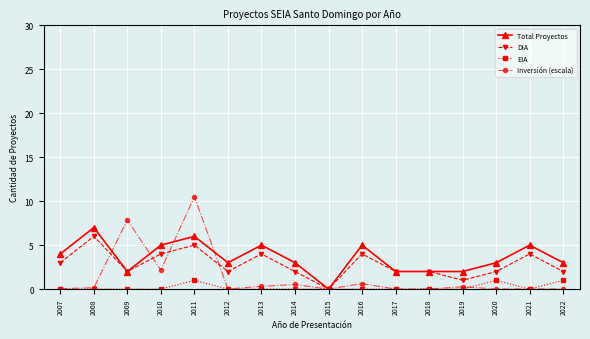

Is it true that DIA equals 6.2 at 2013?

False